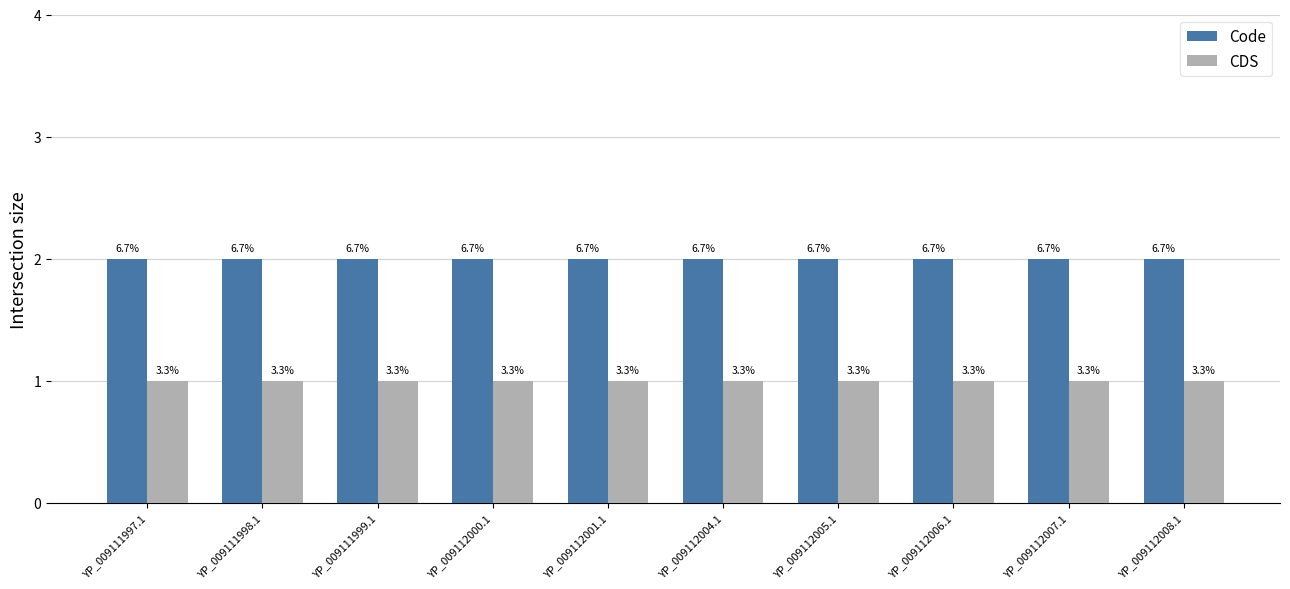

Does the chart contain stacked bars?

No